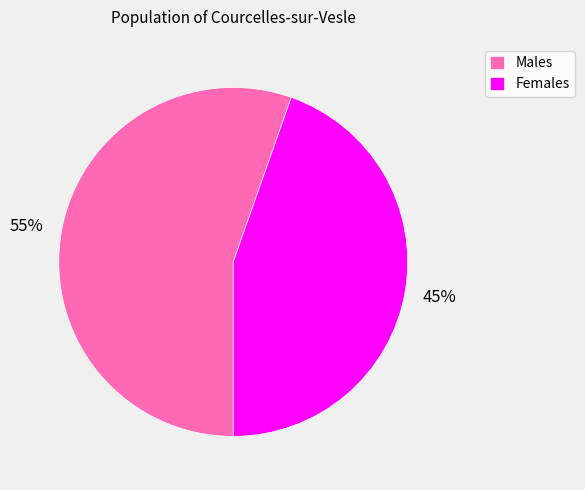

To the nearest percent, what is the combined percentage of Males and Females?

100%